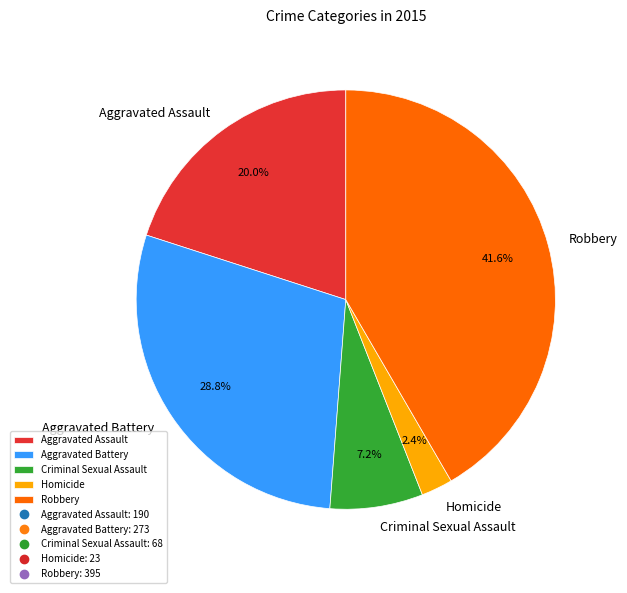

Which slice is the smallest?

Homicide